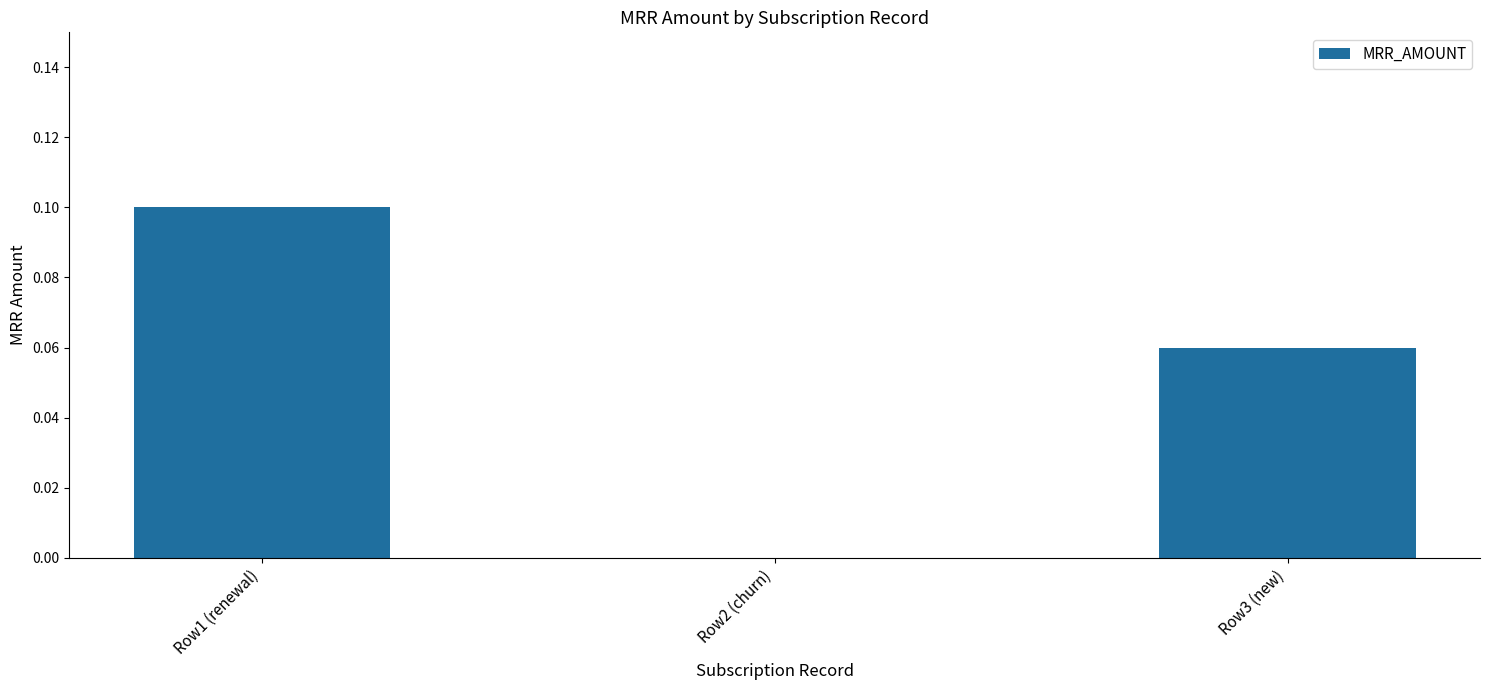

Where is the data nearest to the value 0?

Row2 (churn)